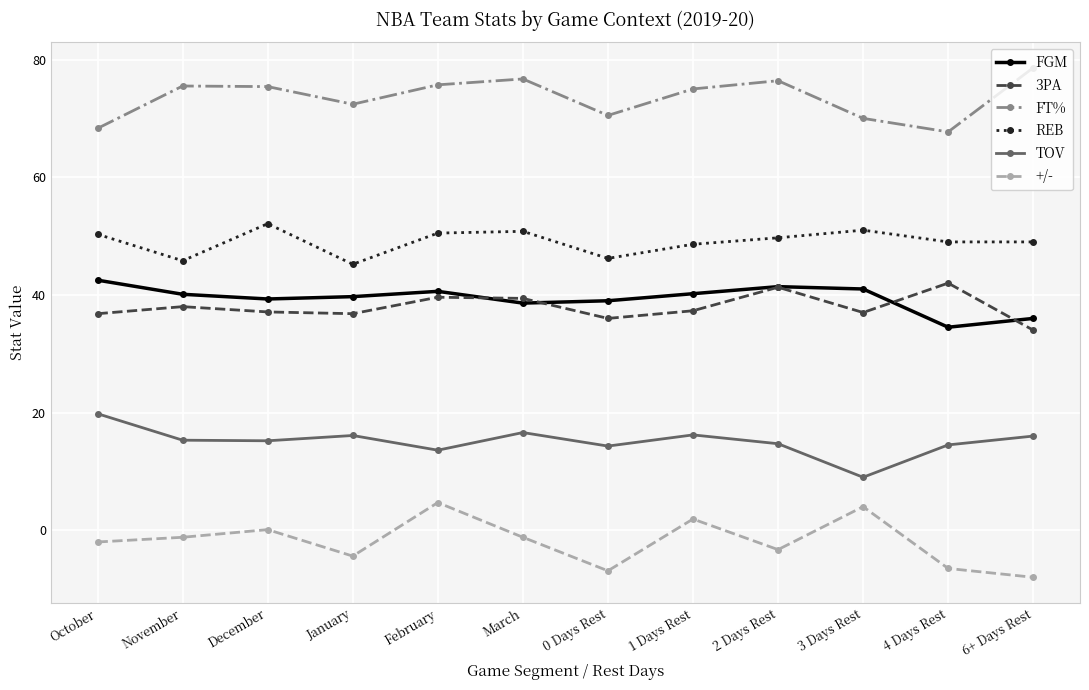

Is the value of TOV at 4 Days Rest greater than the value of FGM at February?

No